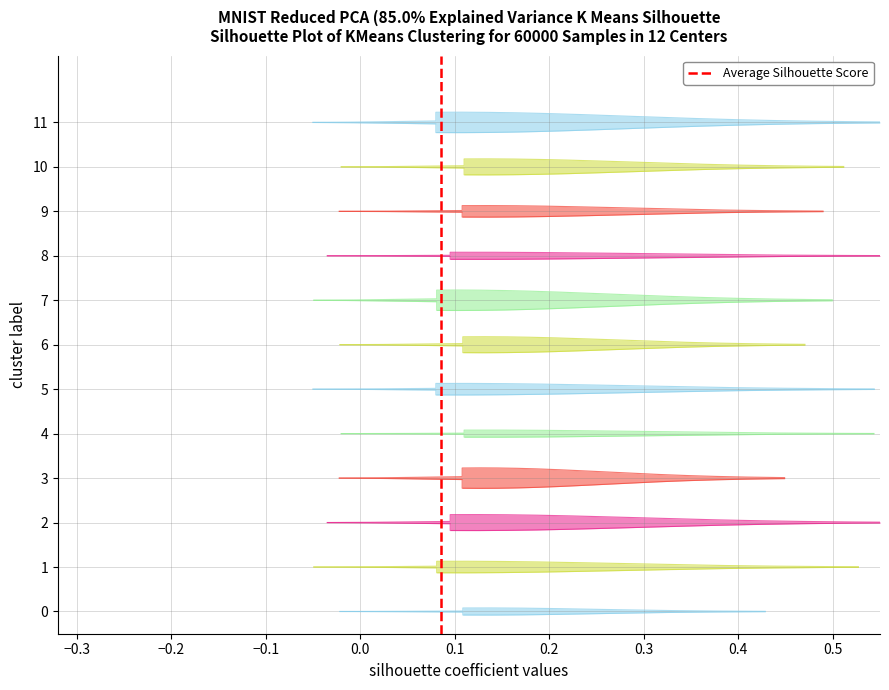

True or false: the data shows 0 at −0.3.

False